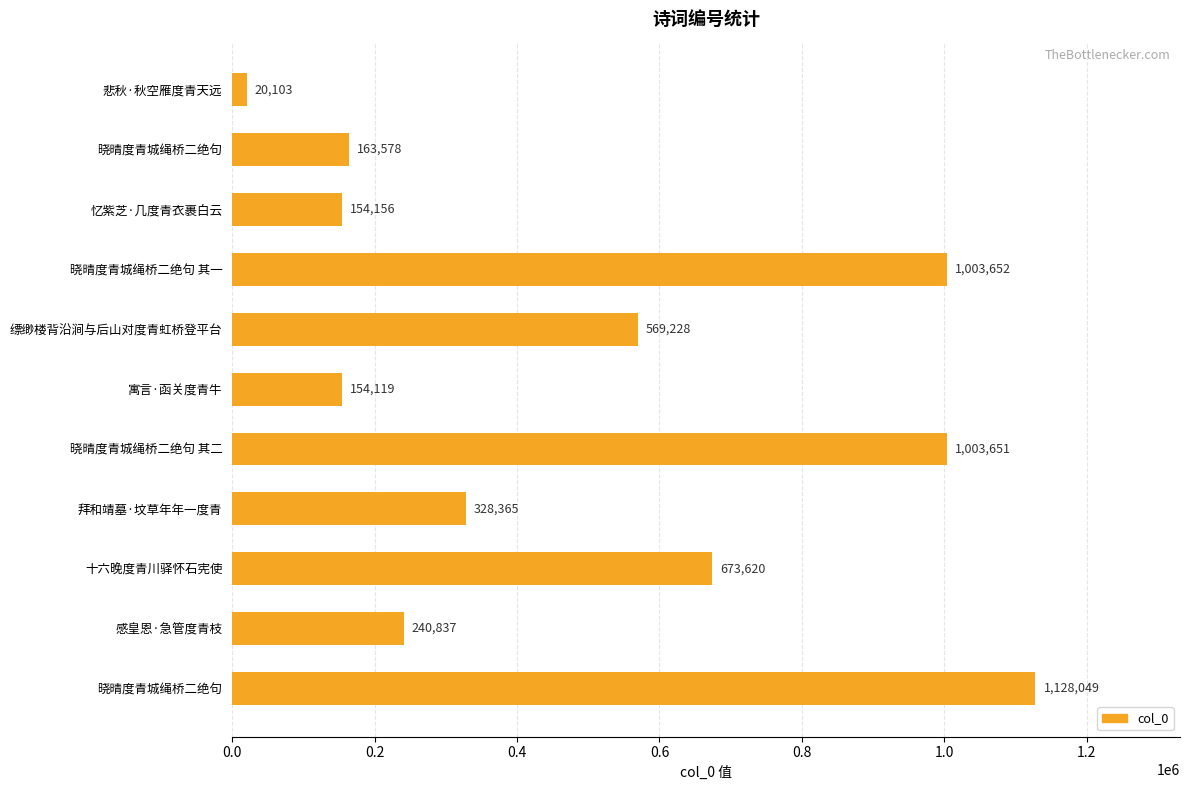

How many data points are less than 328365?

5